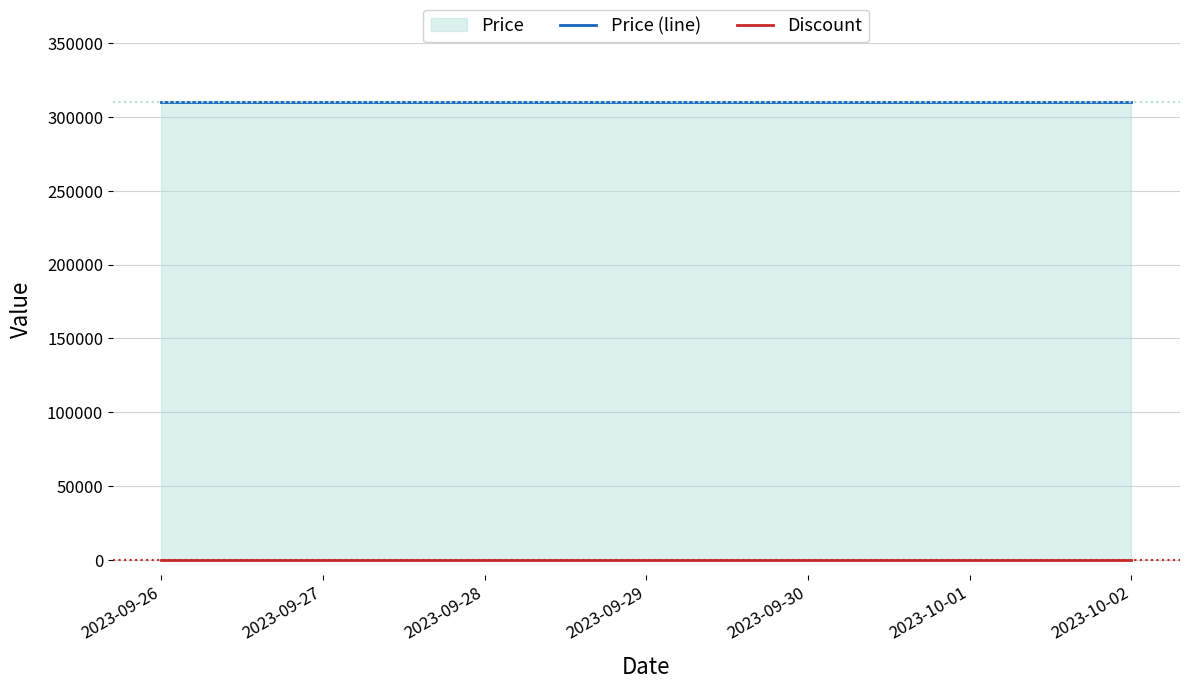

At 2023-10-02, list the series in order from smallest to largest.

Discount, Price (line)